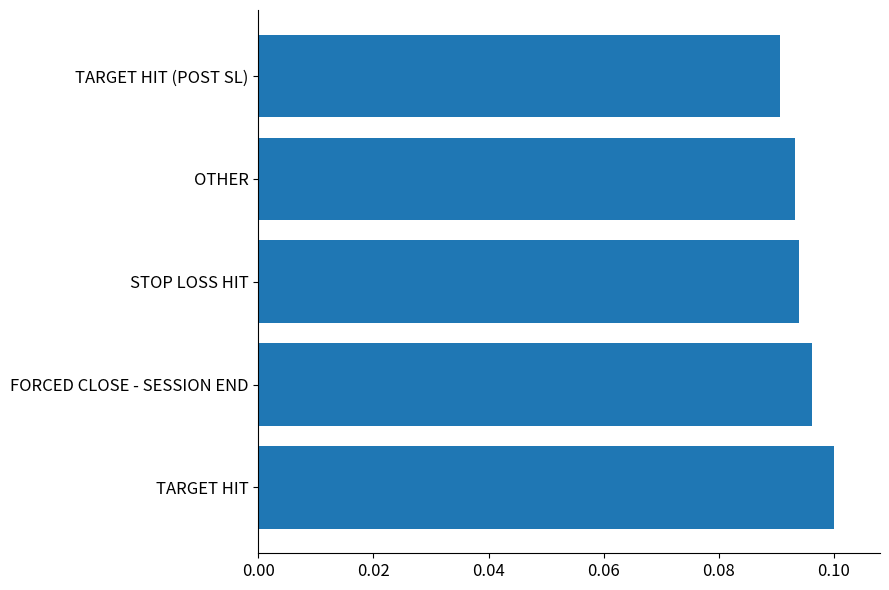

At which category does the chart reach its minimum across all series?

TARGET HIT (POST SL)